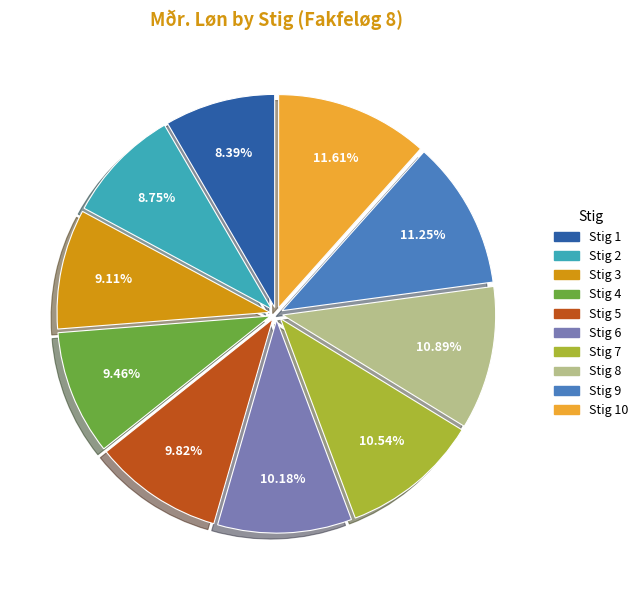

Which has a higher value, Stig 8 or Stig 10?

Stig 10